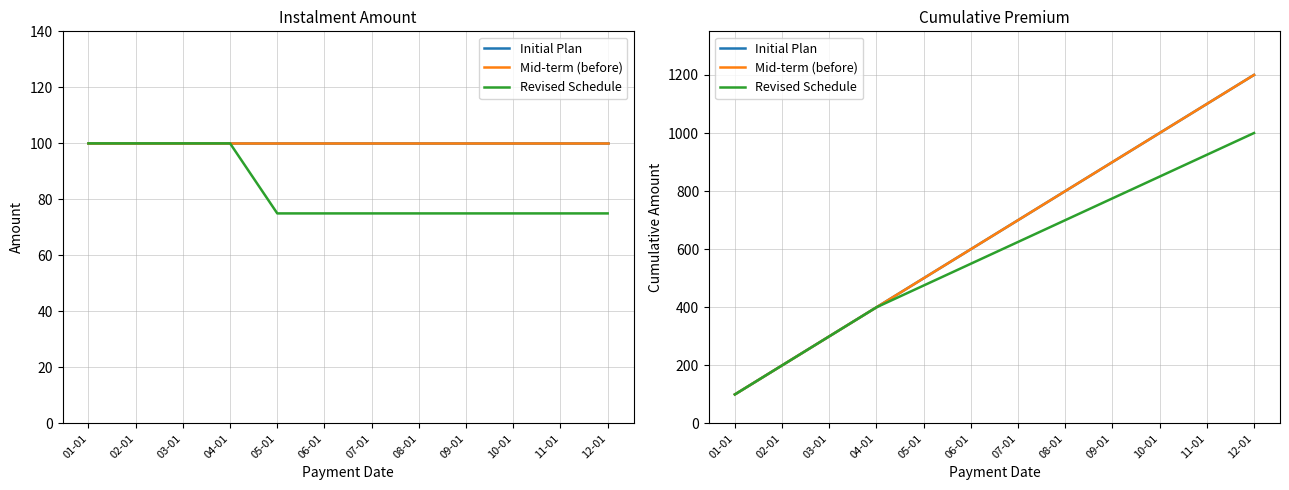

Read the Revised Schedule value at 08-01.

700